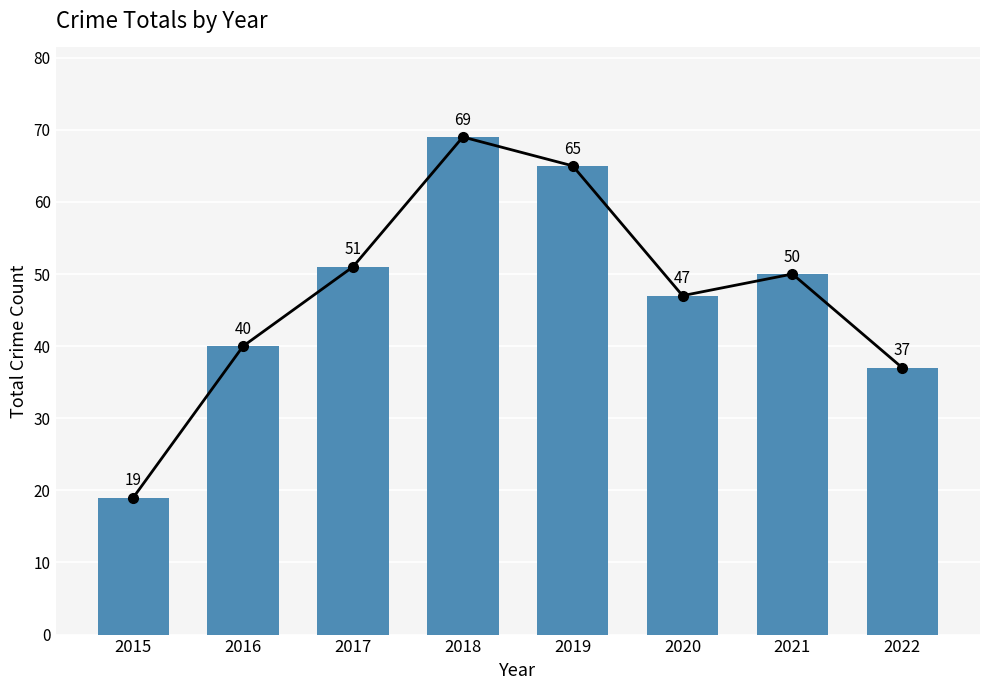

Reading left to right, transcribe all the data shown in this chart.

2015=19	2016=40	2017=51	2018=69	2019=65	2020=47	2021=50	2022=37